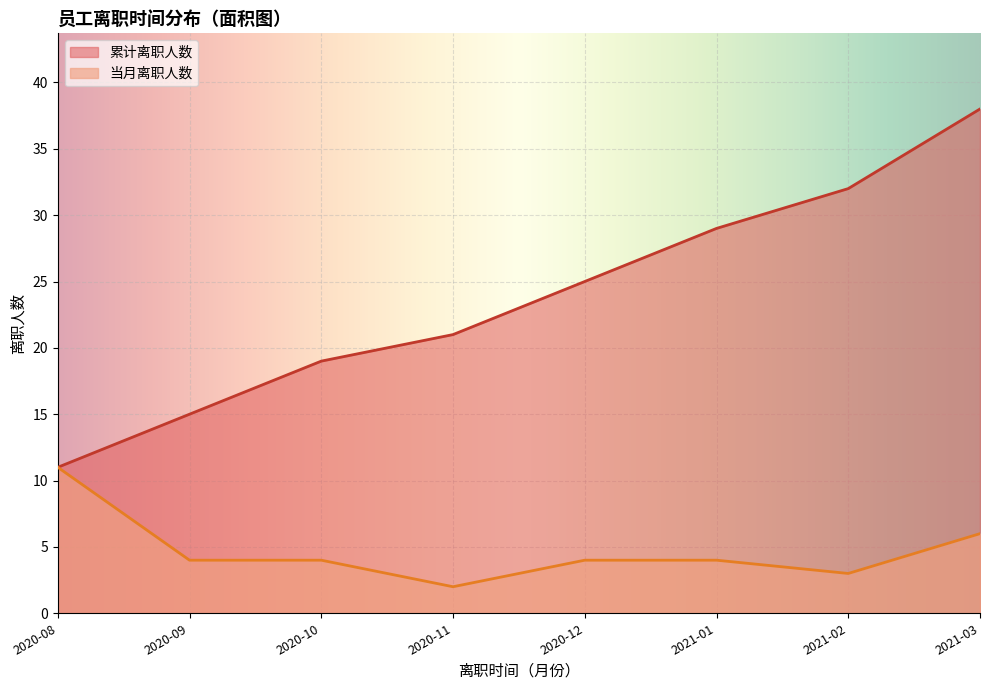

Which series has the largest range (max minus min)?

累计离职人数